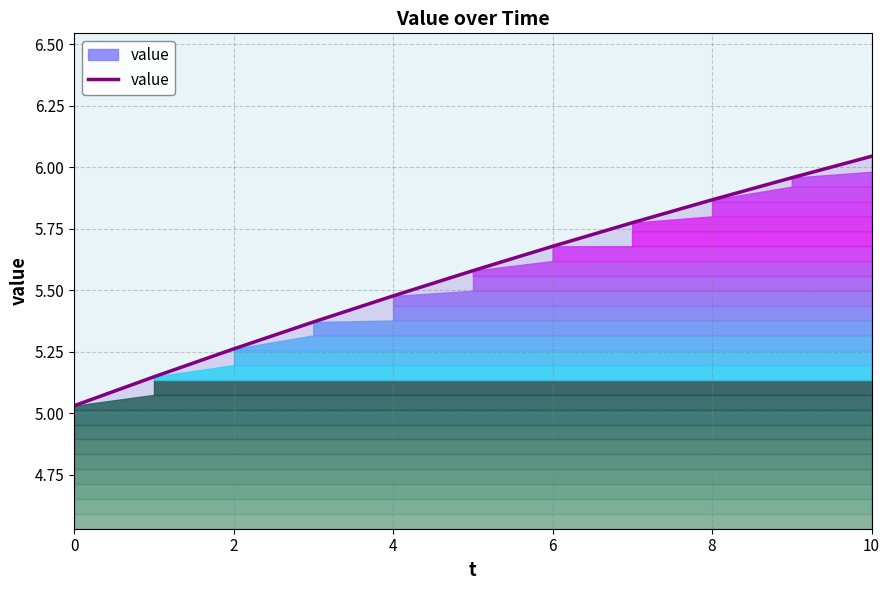

What is the value of the 9th point from the left?

5.5